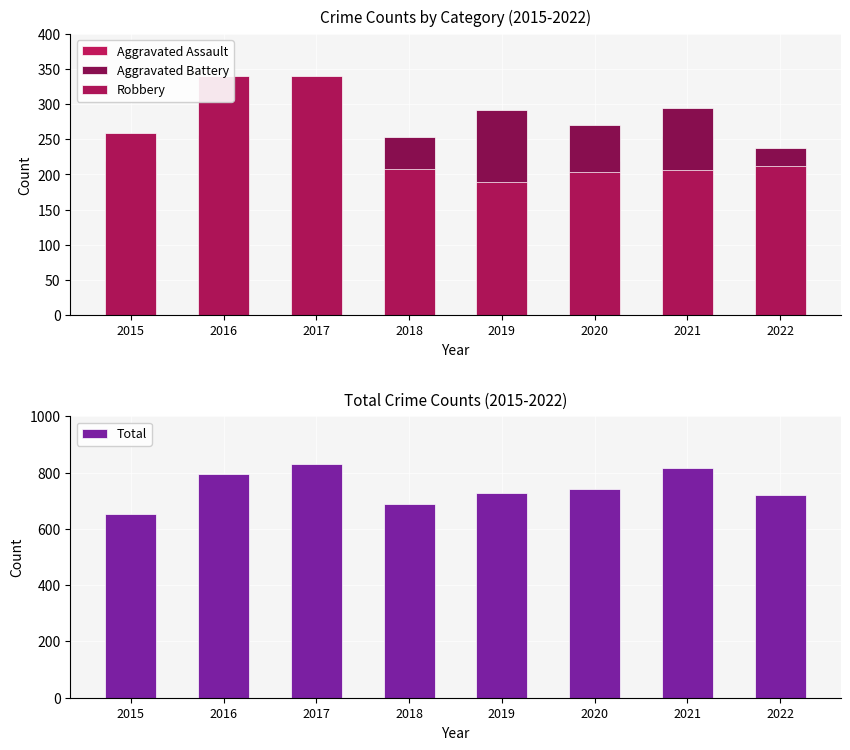

Reading left to right, what are all the values shown in this chart?

Aggravated Assault: 137	133	186	179	178	219	254	213
Aggravated Battery: 219	256	244	253	292	270	295	238
Robbery: 259	340	340	208	190	204	207	212
Total: 654	795	831	689	728	742	817	719